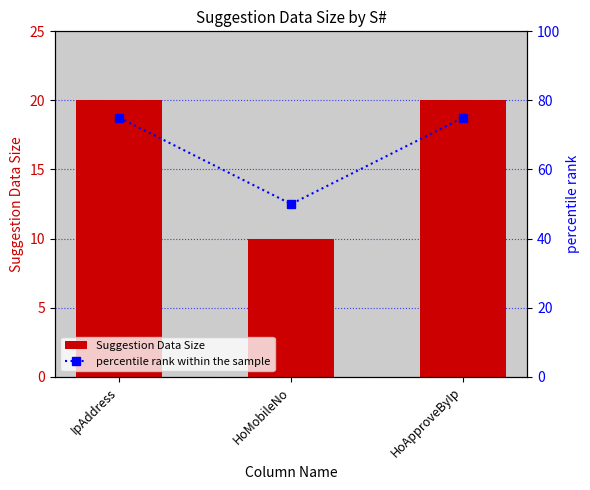

At which category is the sum across all series the highest?

IpAddress